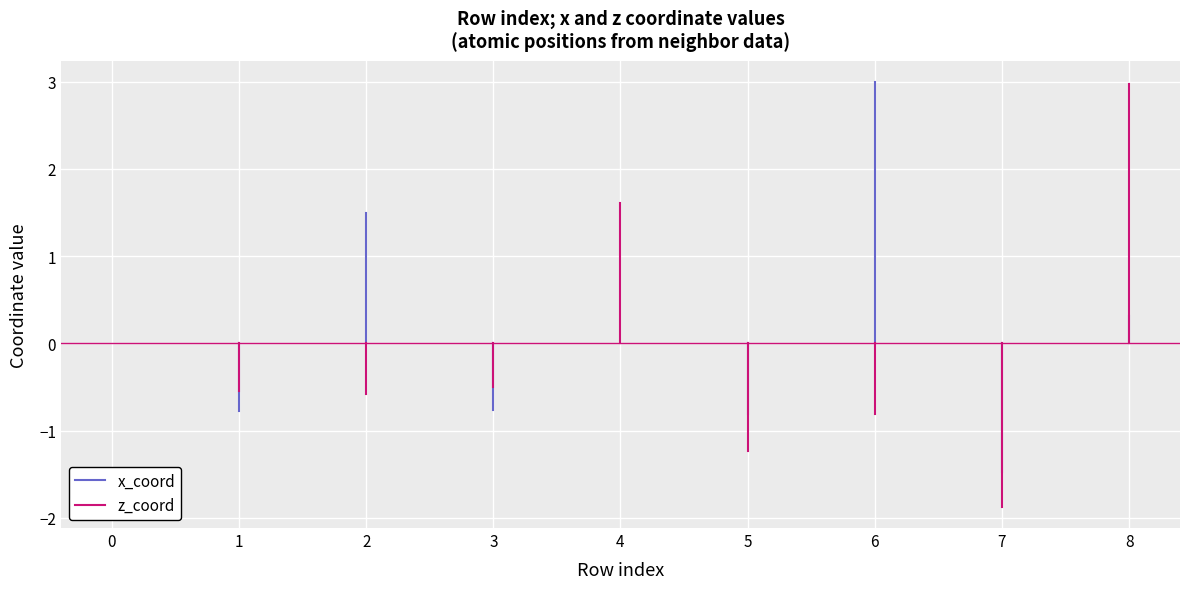

Where do z_coord and x_coord first cross each other?

1 and 2